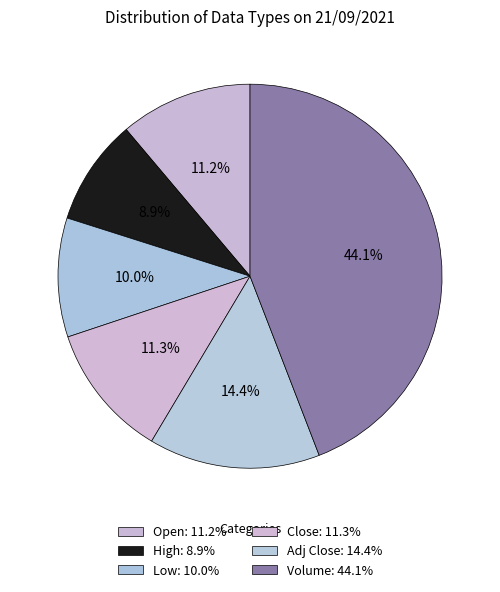

What is the smallest slice in the pie chart?

High